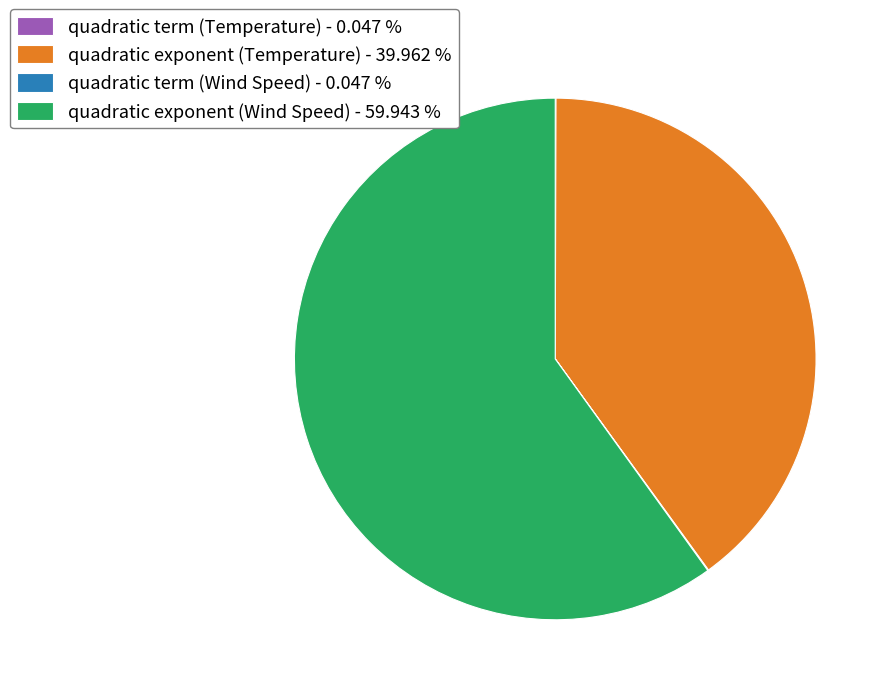

What is the ratio of the value at quadratic exponent (Wind Speed) - 59.943 % to the value at quadratic exponent (Temperature) - 39.962 %?

1.5